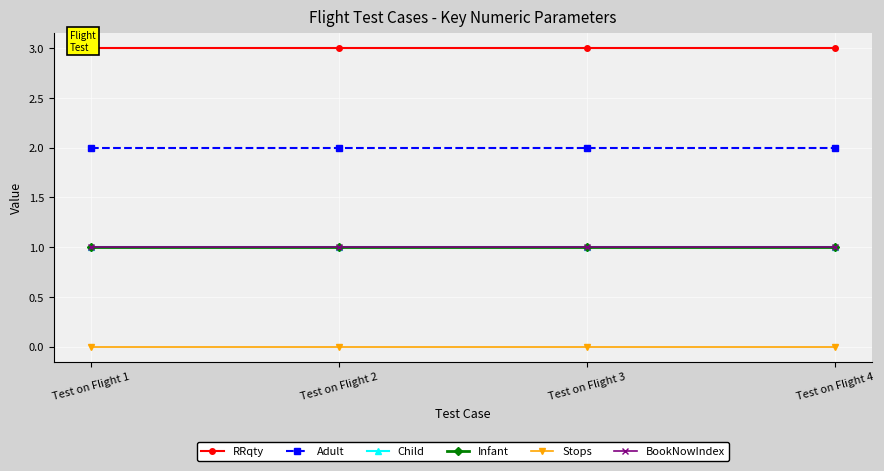

True or false: Infant and Stops intersect in this chart.

False